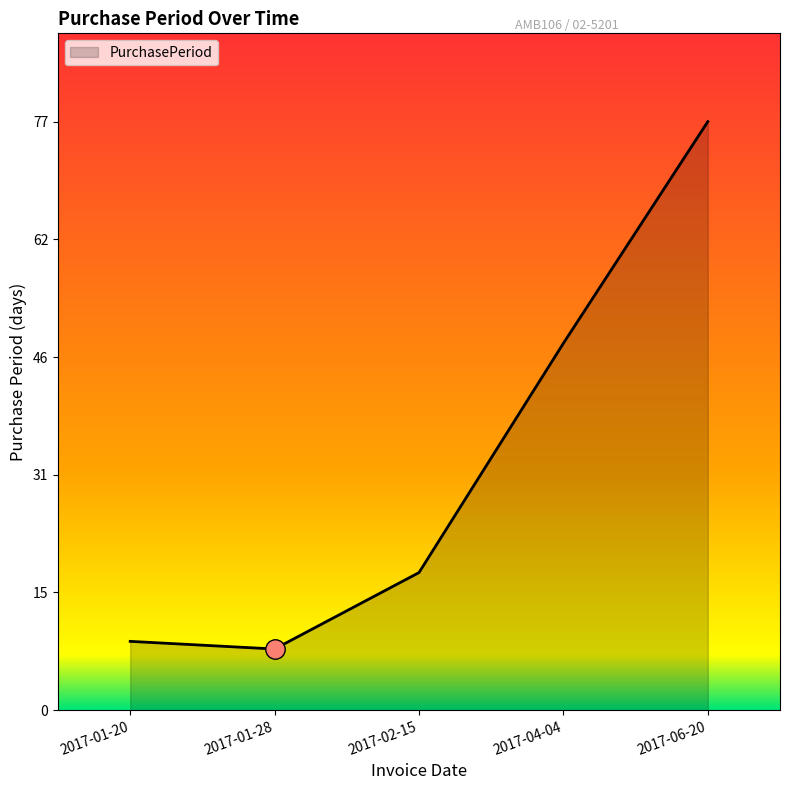

Reading left to right, what are all the values shown in this chart?

2017-01-20=9	2017-01-28=8	2017-02-15=18	2017-04-04=48	2017-06-20=77